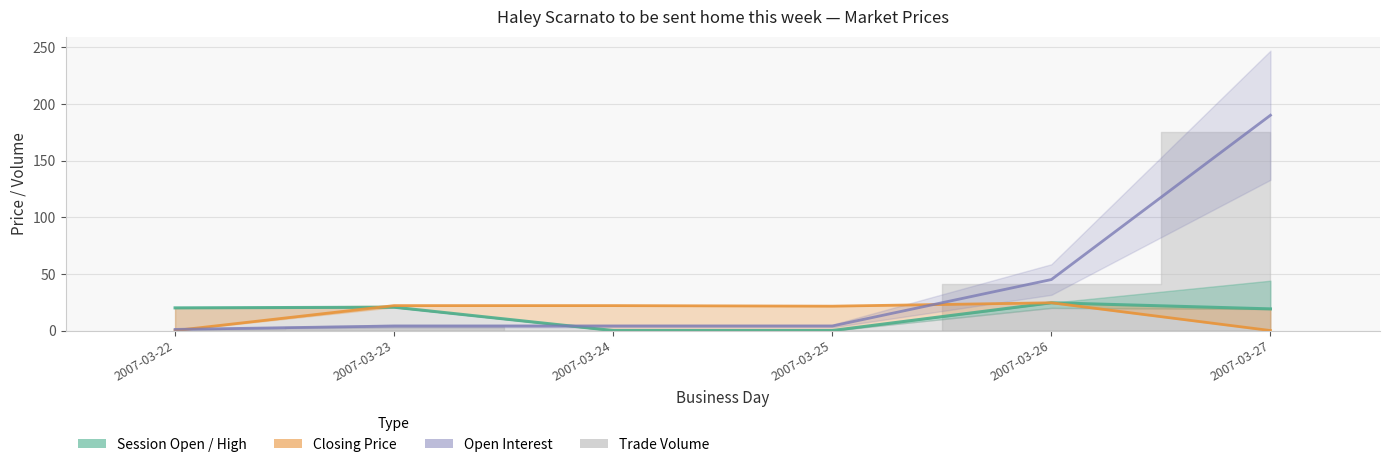

Which category has the lowest value across all series?

2007-03-24